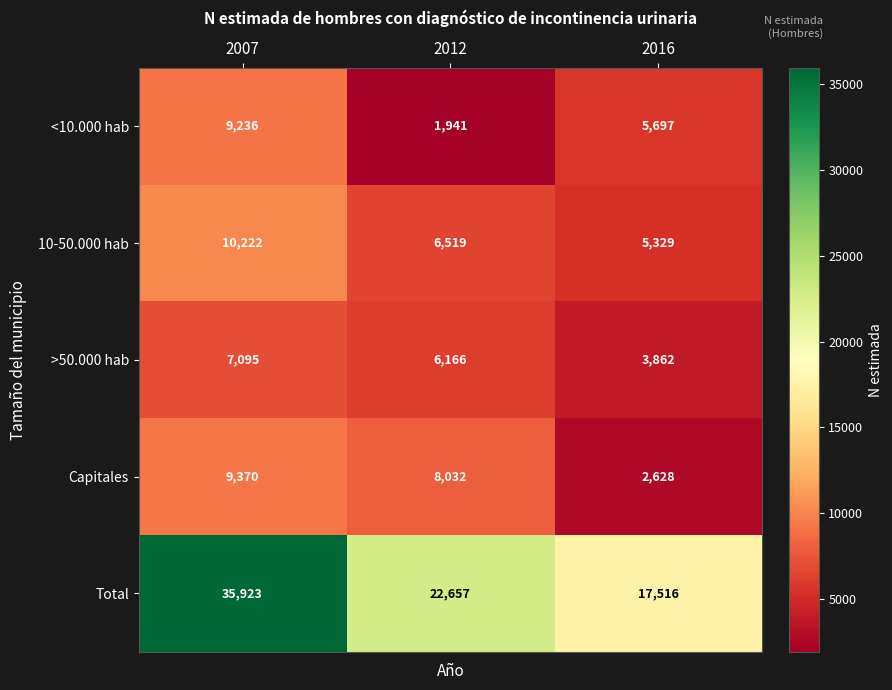

Which category has the highest value across all series?

2007